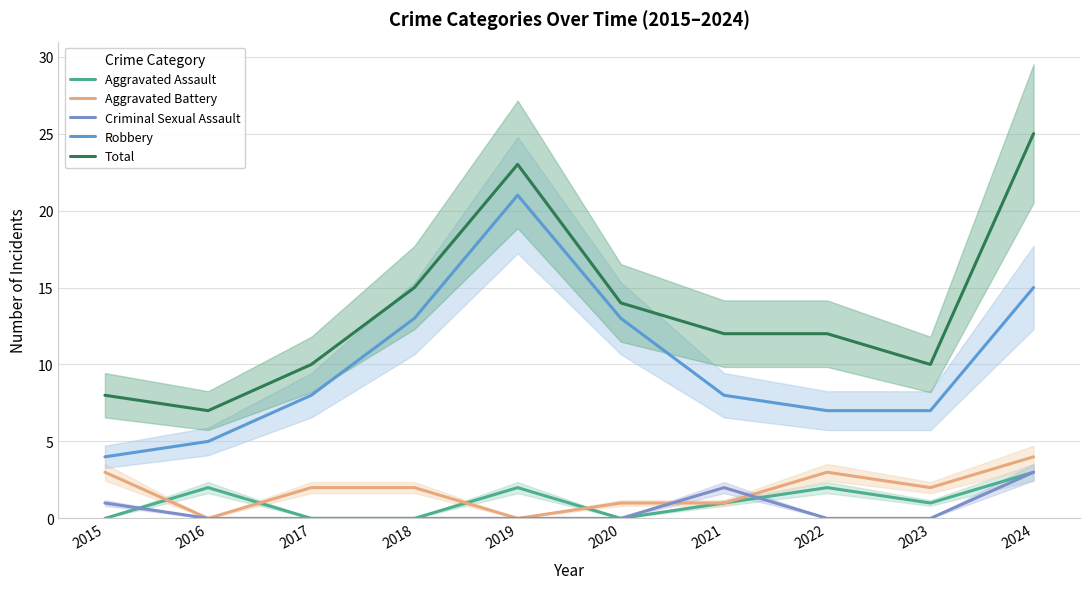

How many data points in Total are above 12?

4